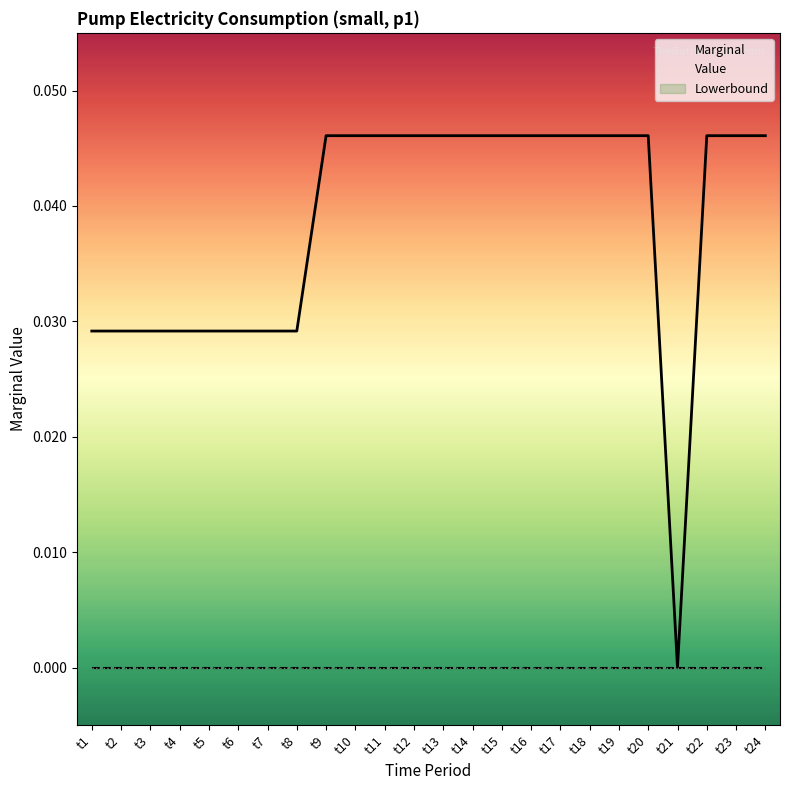

List the series in order of their peak value, highest first.

Marginal, Value, Lowerbound